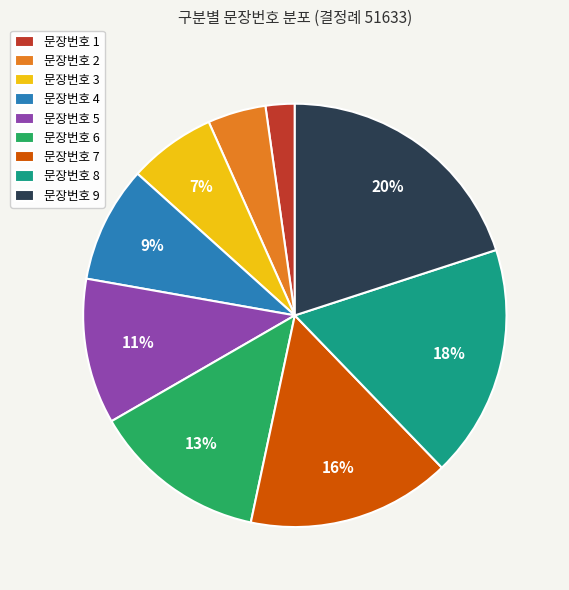

To the nearest percent, what is the difference between the 문장번호 5 and 문장번호 3 slice percentages?

4%